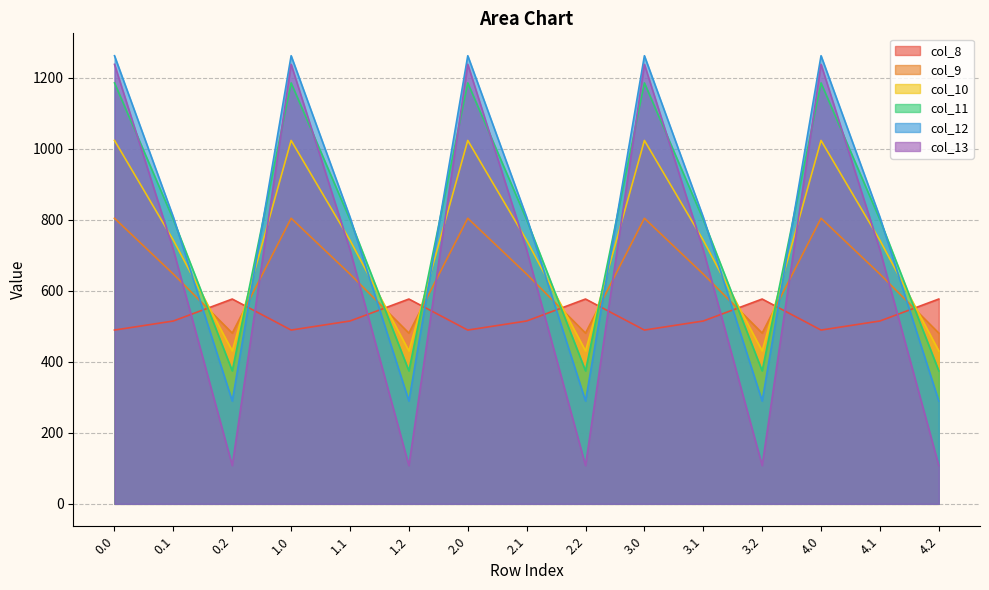

What is the difference between the highest and lowest values at 2.2?

468.8